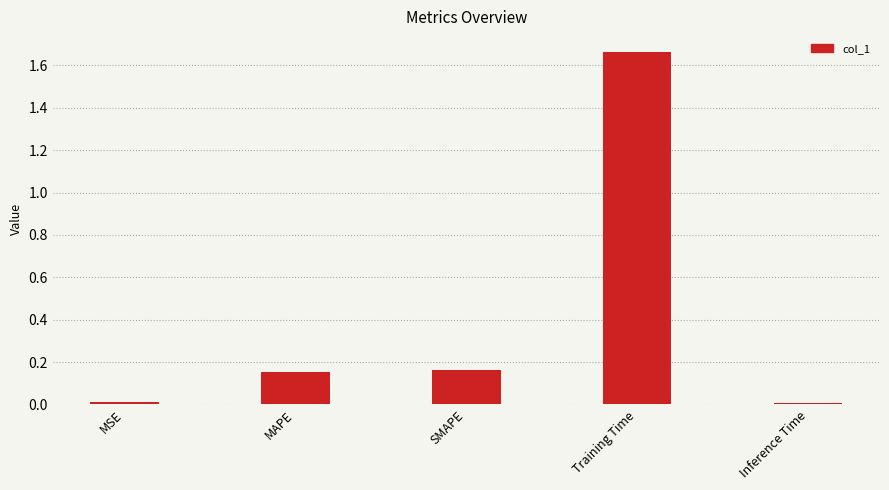

Are the bars horizontal?

No